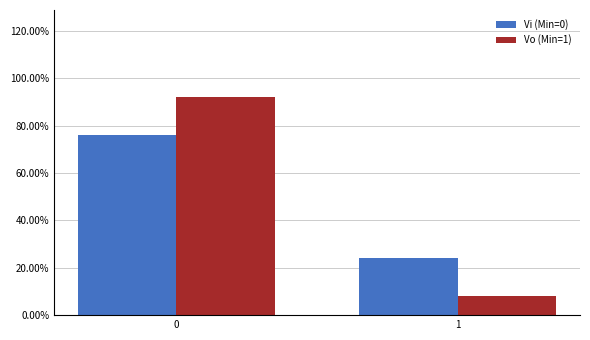

Reading left to right, extract all data points from this chart.

Vi (Min=0): 76	24
Vo (Min=1): 92	8